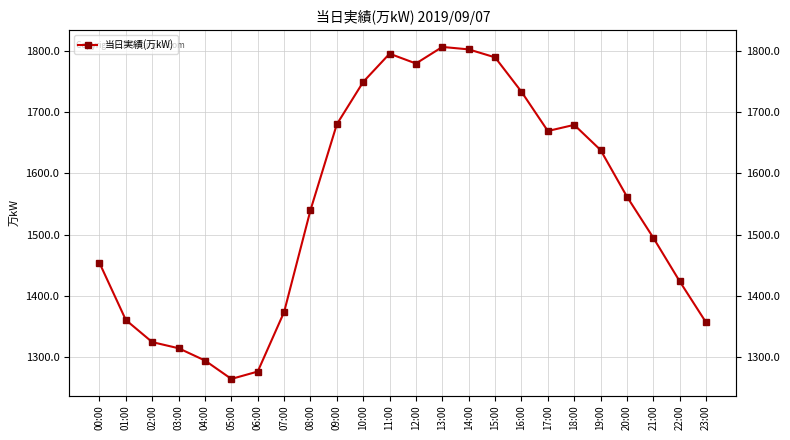

What is the difference between the maximum and second lowest values?

529